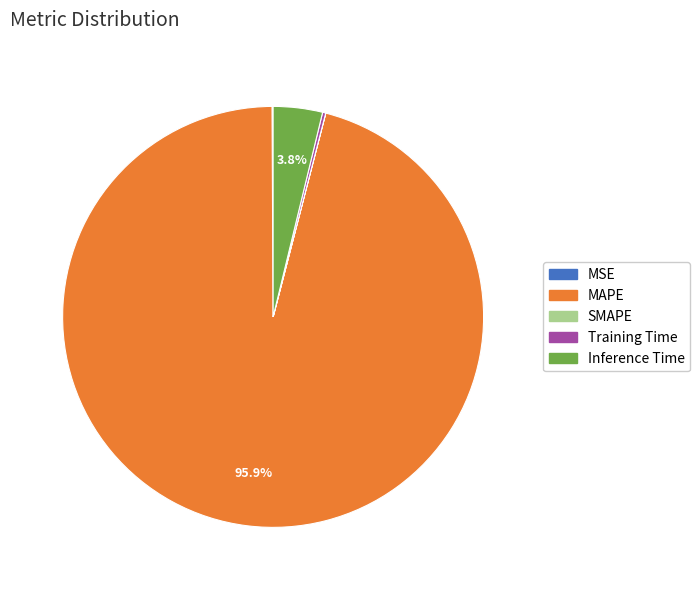

Which category has the biggest portion of the pie?

MAPE